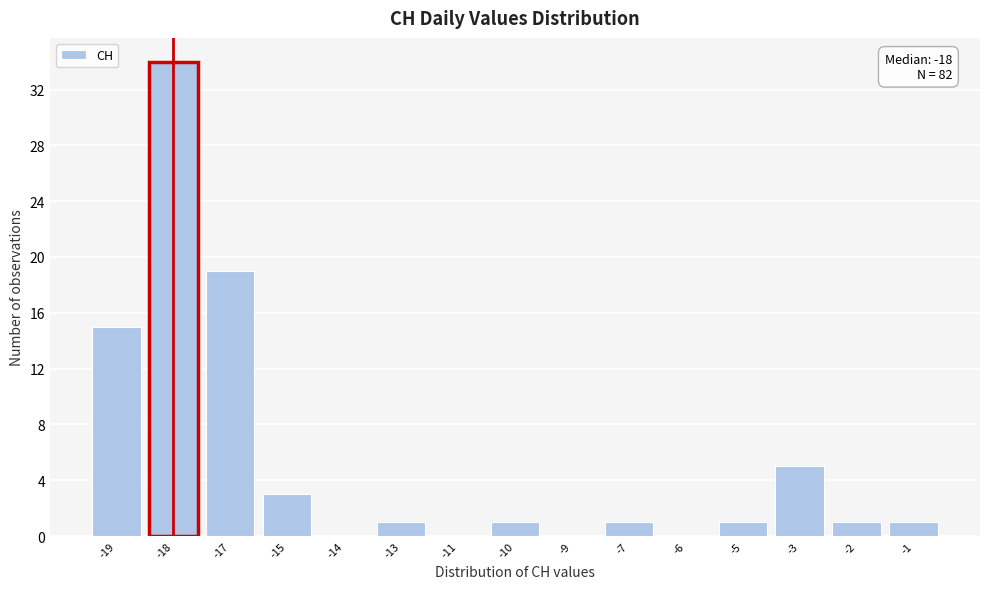

Reading left to right, list all the values displayed in this chart.

-19=15	-18=34	-17=19	-15=3	-14=0	-13=1	-11=0	-10=1	-9=0	-7=1	-6=0	-5=1	-3=5	-2=1	-1=1